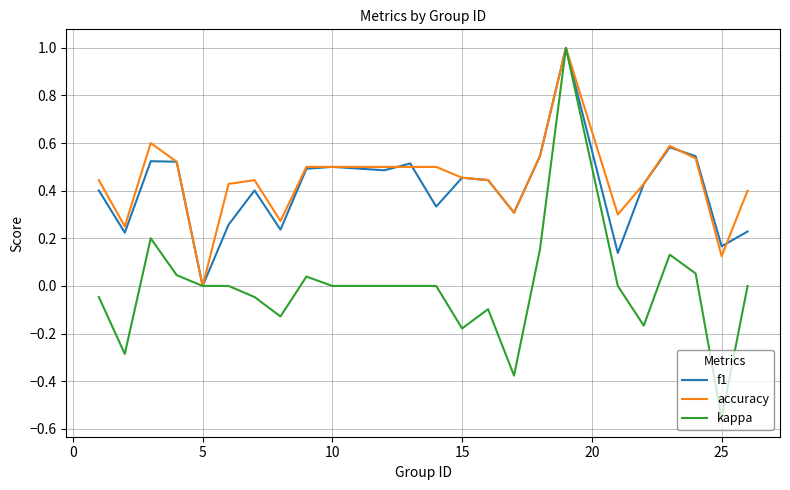

What is the greatest value displayed?

1.0